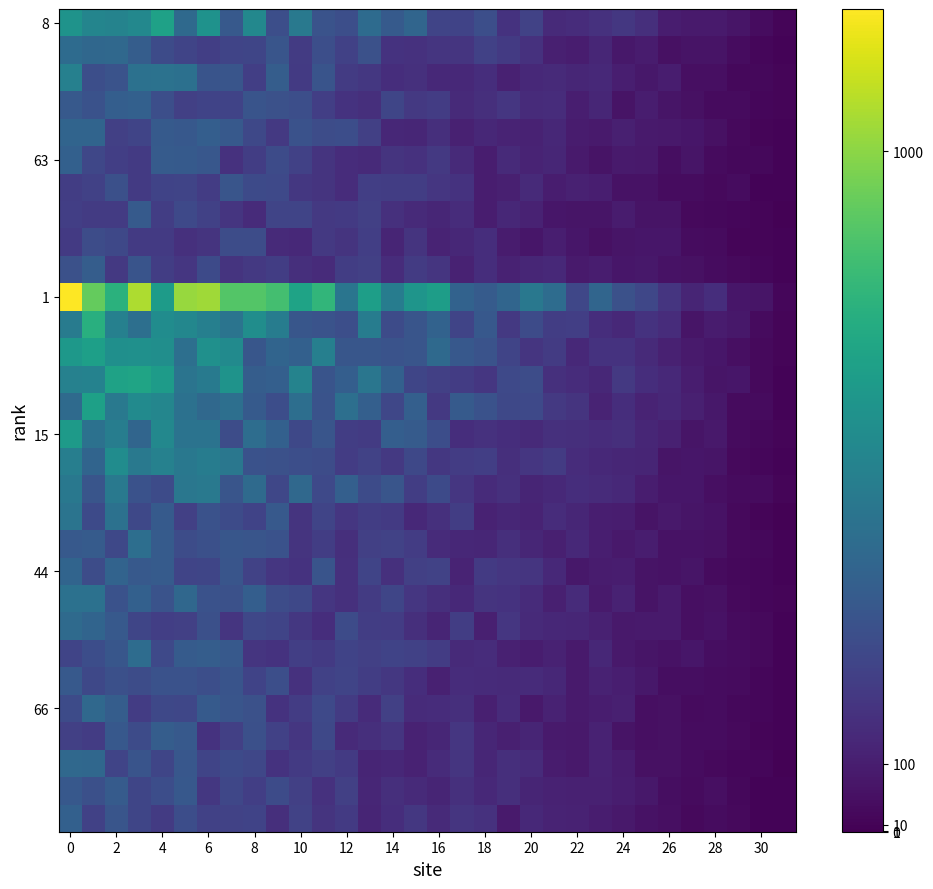

Reading left to right, transcribe all the data shown in this chart.

row_0: 622.7	551.9	541.3	565.0	692.0	414.5	618.3	338.1	564.9	292.0	489.6	311.4	290.0	424.4	342.4	394.9	245.9	244.0	290.3	179.3	239.4	144.9	151.8	171.6	197.0	164.5	98.6	89.6	86.9	70.2	41.3	16.2
row_1: 422.1	401.8	409.7	355.0	274.7	250.1	224.1	248.5	253.1	316.8	209.9	289.4	235.1	300.8	177.2	173.8	188.1	186.1	232.5	205.3	172.1	104.5	98.9	130.5	75.6	90.2	56.7	65.1	63.8	40.3	19.5	14.1
row_2: 526.3	291.6	310.1	452.5	456.4	446.9	313.4	317.3	225.1	358.0	204.3	315.9	208.2	195.5	159.3	165.6	139.9	139.8	157.7	111.3	137.8	143.6	128.9	138.0	100.1	76.4	96.0	47.6	48.1	27.8	27.5	15.0
row_3: 339.7	303.2	359.1	371.2	290.2	228.1	245.3	241.5	313.3	300.8	292.6	223.4	178.0	162.0	252.4	201.0	214.2	143.1	162.5	190.0	150.5	151.7	103.3	129.9	62.0	98.7	66.7	53.0	36.4	34.5	21.9	14.2
row_4: 389.3	390.8	229.8	250.0	340.7	335.0	363.6	337.6	261.4	203.1	302.7	282.5	283.6	229.5	135.0	131.7	160.7	111.4	134.8	122.3	115.1	135.0	90.9	87.7	105.9	89.7	81.9	71.2	53.0	29.8	16.9	14.0
row_5: 372.0	256.9	224.2	203.2	348.1	343.0	329.8	174.2	218.3	277.2	235.5	183.0	152.0	143.3	182.6	174.4	198.9	144.6	97.6	144.4	118.8	128.8	86.2	63.9	88.9	84.1	44.3	68.4	35.2	25.2	24.8	11.6
row_6: 220.4	235.5	294.4	206.0	241.4	246.0	214.8	320.9	273.9	267.2	196.5	183.0	152.6	226.7	221.1	221.5	189.1	175.2	97.6	104.6	144.6	94.8	110.8	102.3	59.0	59.0	40.6	40.5	28.7	39.0	14.1	10.8
row_7: 226.1	212.2	211.7	343.2	218.7	267.8	233.4	185.2	148.9	245.8	249.1	199.8	203.9	230.0	166.9	144.8	131.5	151.4	97.5	133.9	117.9	72.1	69.4	67.3	92.2	64.0	65.3	31.7	24.7	19.0	15.9	8.7
row_8: 207.2	280.0	264.3	205.7	204.3	165.9	182.1	283.2	281.5	144.1	137.6	200.4	180.2	225.3	127.1	184.0	120.9	134.6	156.2	94.4	74.9	99.6	71.9	56.3	68.6	72.8	71.8	39.4	37.2	18.7	17.5	11.9
row_9: 298.5	356.0	198.6	314.8	218.9	192.2	272.0	181.6	200.3	218.4	161.7	148.9	221.5	228.7	153.7	211.1	186.0	116.5	159.5	113.6	131.3	140.7	88.5	96.4	74.4	79.4	58.7	53.3	41.3	30.3	22.0	12.1
row_10: 1209.2	925.4	774.0	1058.9	664.8	1023.8	1035.7	884.5	885.2	848.8	701.0	794.6	469.3	676.1	506.7	632.3	672.3	381.4	345.8	393.3	482.4	427.4	259.8	393.7	301.2	256.3	185.3	126.8	157.3	71.4	66.5	22.9
row_11: 504.0	762.5	526.0	441.4	587.3	559.9	519.8	463.9	592.1	510.0	321.3	309.0	289.9	505.6	278.4	320.1	381.0	250.3	331.5	200.6	277.4	217.4	225.0	158.9	141.5	176.8	151.3	69.6	93.4	80.2	37.1	17.6
row_12: 646.4	681.1	603.3	609.3	595.7	439.7	607.8	577.8	323.7	390.0	372.3	523.8	322.1	324.1	310.1	318.3	412.9	333.5	308.7	246.3	185.0	209.0	138.1	178.0	178.4	145.2	109.9	89.6	72.9	51.3	33.0	18.6
row_13: 530.7	534.9	695.6	704.5	662.6	464.5	493.6	619.1	356.1	368.1	542.0	313.6	359.5	475.5	372.6	253.5	230.5	216.3	189.0	265.1	280.1	168.9	153.8	135.6	200.0	159.1	137.4	98.7	68.3	73.8	30.9	13.0
row_14: 420.2	686.0	489.5	580.6	557.2	451.9	410.6	441.0	343.9	285.0	438.1	307.2	439.3	366.4	257.2	363.9	201.2	342.0	306.2	260.9	266.0	203.0	181.4	119.8	159.9	120.0	132.4	106.1	79.4	36.5	37.1	14.1
row_15: 660.5	453.2	511.5	392.4	565.2	458.9	458.6	283.4	432.7	369.2	264.3	319.5	221.8	209.4	361.9	348.1	284.8	157.4	171.1	158.9	143.6	169.4	165.0	151.9	161.6	129.4	111.6	70.1	81.6	37.2	26.1	15.3
row_16: 517.6	388.2	587.8	489.8	532.1	482.9	507.2	480.0	305.5	301.9	289.1	278.9	213.6	238.6	200.9	262.3	196.8	214.6	222.0	164.1	189.1	209.1	152.3	138.6	130.7	126.6	66.4	74.7	70.1	31.0	21.5	13.8
row_17: 486.4	321.0	491.2	303.9	276.0	478.7	489.1	321.1	418.5	259.1	407.5	267.6	366.9	277.8	319.2	219.3	272.7	193.2	150.1	169.7	127.1	138.3	156.9	150.2	137.8	96.5	72.5	71.3	49.1	34.6	37.0	15.3
row_18: 463.1	270.2	449.4	260.8	342.8	229.9	304.5	275.3	244.4	339.7	183.1	248.9	191.0	219.5	204.4	137.7	166.0	219.3	117.2	127.8	121.5	152.5	129.3	102.4	97.1	63.6	81.5	70.6	58.6	33.1	17.6	9.3
row_19: 335.9	349.0	261.4	437.7	349.0	282.8	294.0	323.9	319.6	302.6	182.1	220.1	161.9	230.2	239.0	215.7	149.7	136.5	131.1	164.6	130.2	107.7	137.1	101.1	81.6	95.2	57.1	57.1	56.5	32.4	23.9	11.9
row_20: 391.6	281.9	386.7	337.2	346.4	248.4	251.5	320.2	237.2	190.0	178.7	315.4	166.9	248.0	166.3	230.2	236.5	119.3	205.3	192.8	185.7	137.6	78.6	92.7	99.0	61.9	57.0	70.2	33.8	26.6	21.2	10.7
row_21: 449.3	453.4	306.1	369.2	309.4	403.0	302.6	299.3	359.4	282.0	260.3	192.2	165.4	209.6	253.8	189.1	161.2	141.0	180.0	176.5	150.6	104.9	150.1	86.5	117.0	65.3	87.1	51.5	55.7	31.4	20.8	14.3
row_22: 420.1	391.2	337.7	253.2	222.9	228.0	293.1	186.6	259.3	248.3	196.9	159.1	274.1	220.6	215.3	164.2	124.4	217.5	105.4	192.4	143.8	134.2	128.6	109.2	83.8	87.8	88.0	49.8	58.7	36.8	29.2	11.7
row_23: 246.0	284.1	323.7	429.2	265.2	345.0	355.2	339.1	186.6	179.0	225.3	206.4	241.6	227.0	242.4	233.3	214.7	144.5	154.9	109.3	94.7	114.7	89.0	133.3	84.2	68.2	59.2	72.4	47.1	38.1	28.6	13.7
row_24: 337.3	262.4	296.2	282.1	303.7	306.9	289.3	314.2	245.0	290.9	174.0	235.0	245.6	217.7	194.8	157.4	112.4	153.1	150.6	144.6	150.7	132.9	89.0	115.8	100.3	77.4	45.1	44.6	39.8	36.4	19.2	10.2
row_25: 275.7	410.9	356.3	213.0	261.1	258.2	341.4	319.1	300.7	176.2	214.8	266.5	209.7	148.4	230.0	147.7	153.1	163.4	106.2	150.4	83.7	116.5	86.7	99.1	104.1	51.4	54.8	37.5	40.9	26.1	21.2	10.6
row_26: 227.5	217.1	331.6	277.4	358.6	339.1	178.3	229.7	294.5	232.7	193.4	259.9	143.3	164.2	186.1	115.0	128.2	192.8	131.2	104.5	125.3	86.6	80.9	114.9	61.8	51.3	53.7	39.4	38.3	32.8	14.5	12.5
row_27: 408.5	402.2	248.2	313.8	253.6	326.1	246.6	271.3	257.7	174.8	203.9	230.5	203.8	125.0	135.9	116.6	148.6	185.9	130.2	165.1	148.9	90.4	81.3	116.2	91.0	53.5	55.3	41.2	30.7	19.7	20.9	8.3
row_28: 335.1	294.5	346.0	251.7	284.0	331.8	195.1	259.2	224.1	278.0	229.6	171.1	227.4	131.3	160.9	144.9	126.3	167.5	140.3	163.1	123.7	115.0	108.9	112.7	98.0	79.2	47.1	33.2	49.2	24.8	13.6	9.5
row_29: 371.8	231.8	317.4	252.4	208.5	285.2	235.1	240.6	244.7	163.8	239.7	183.9	206.3	124.5	157.9	198.0	145.6	187.0	171.6	87.2	141.5	120.4	116.6	96.6	84.1	57.5	49.6	31.5	40.9	29.3	12.9	11.6